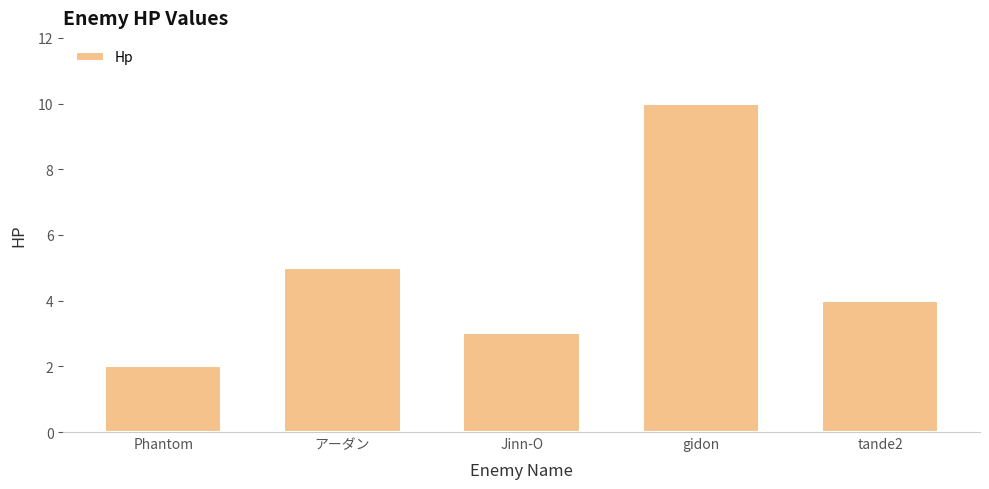

True or false: the data shows 3 at Phantom.

False